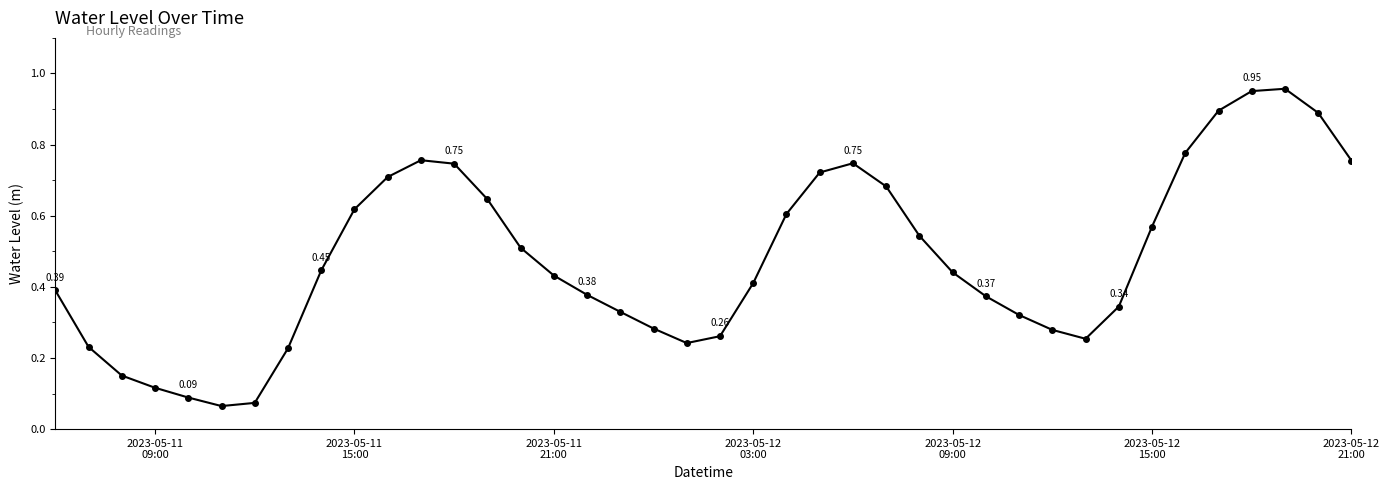

True or false: the data has more than 0 interior local peaks.

True